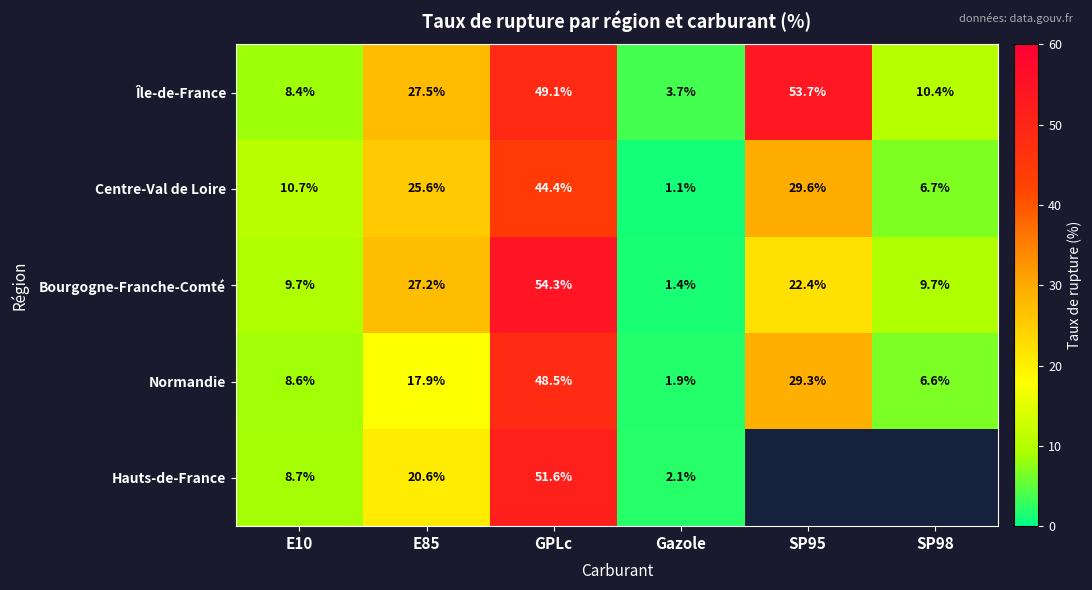

True or false: Bourgogne-Franche-Comté has a value of 31.3 at SP95.

False